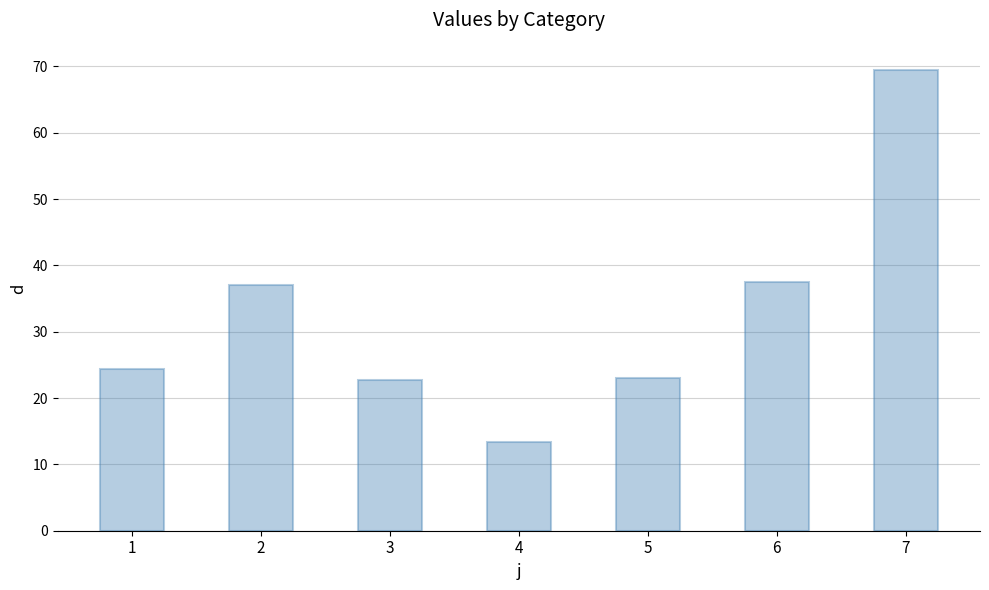

What is the sum of all values?

227.7